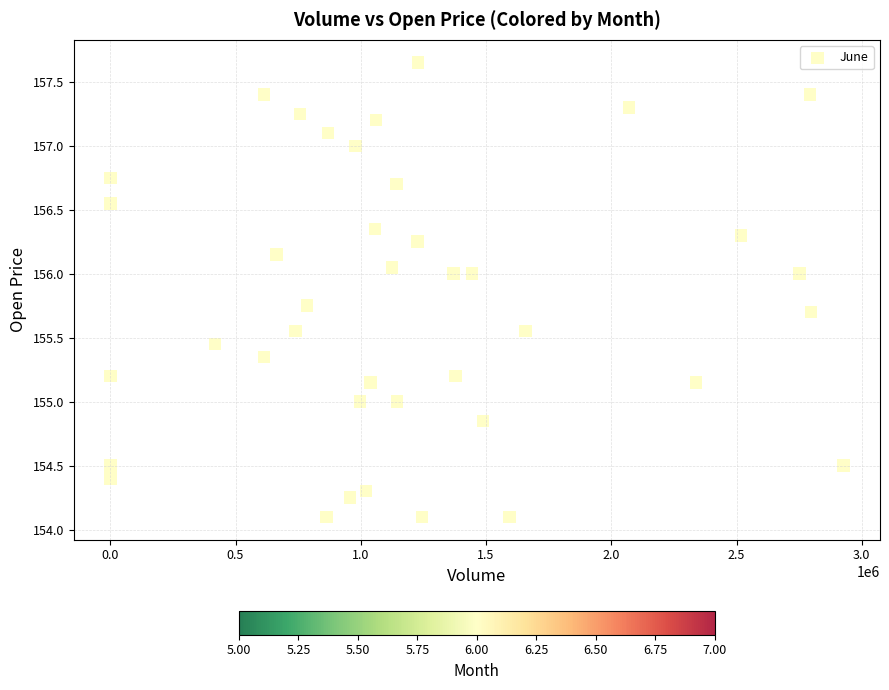

What is the range of Y values (max minus min)?

3.5